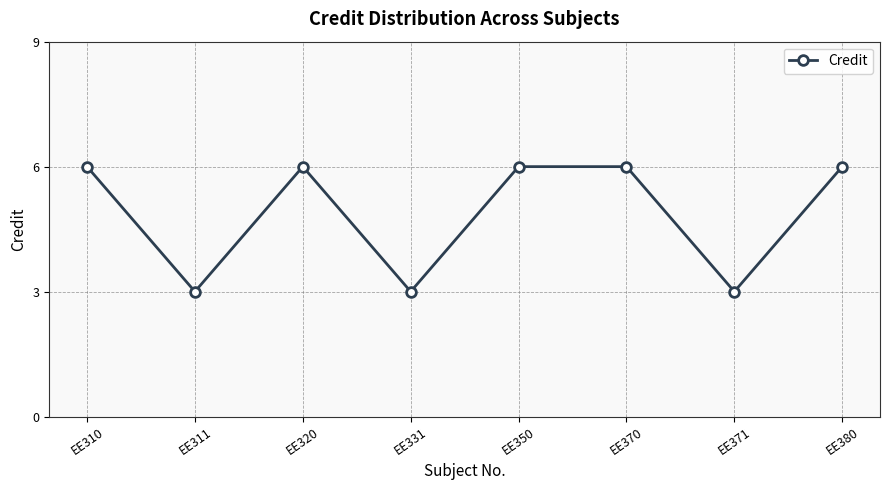

Is it true that the value at EE311 is 1?

False